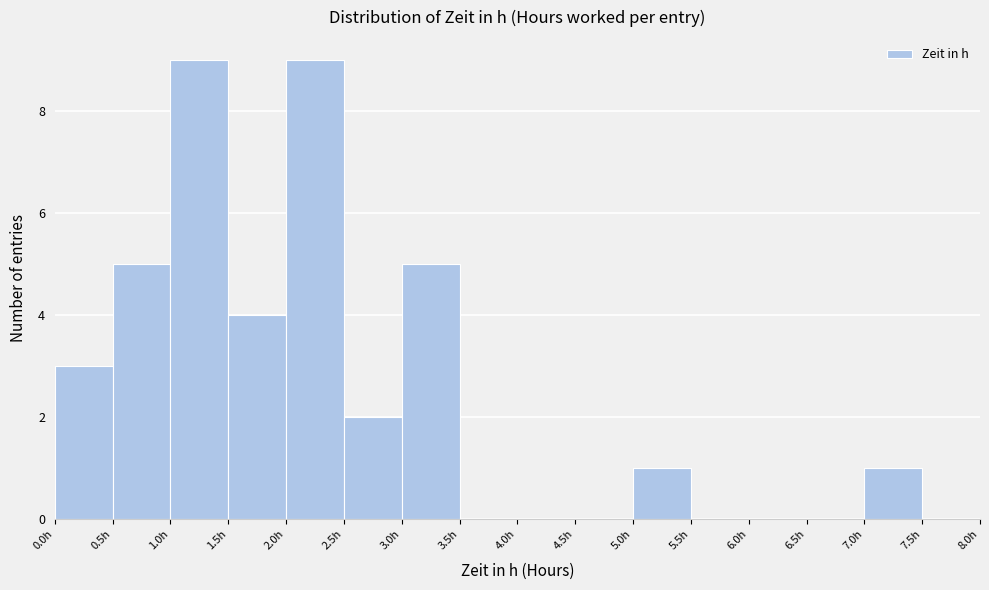

Reading left to right, transcribe this chart: for each bar, give the range it covers on the x-axis and its height. The values are not printed on the chart, so give them approximately, as read against the axis.

0.0 to 0.5: 3
0.5 to 1.0: 5
1.0 to 1.5: 9
1.5 to 2.0: 4
2.0 to 2.5: 9
2.5 to 3.0: 2
3.0 to 3.5: 5
3.5 to 4.0: 0
4.0 to 4.5: 0
4.5 to 5.0: 0
5.0 to 5.5: 1
5.5 to 6.0: 0
6.0 to 6.5: 0
6.5 to 7.0: 0
7.0 to 7.5: 1